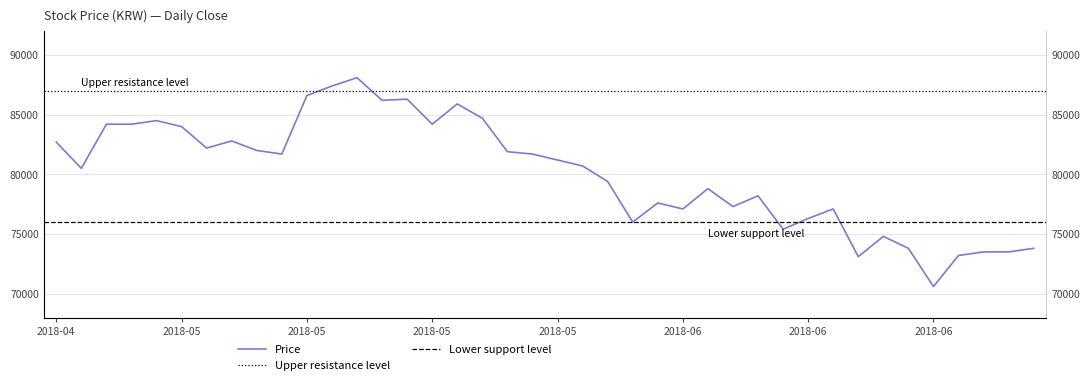

List the labels in order of value, largest first.

2018-05-14, 2018-05-11, 2018-05-10, 2018-05-16, 2018-05-15, 2018-05-18, 2018-05-21, 2018-04-30, 2018-04-26, 2018-04-27, 2018-05-17, 2018-05-02, 2018-05-04, 2018-04-24, 2018-05-03, 2018-05-08, 2018-05-23, 2018-05-09, 2018-05-24, 2018-05-25, 2018-05-28, 2018-04-25, 2018-05-29, 2018-06-04, 2018-06-07, 2018-05-31, 2018-06-05, 2018-06-01, 2018-06-12, 2018-06-11, 2018-05-30, 2018-06-08, 2018-06-15, 2018-06-18, 2018-06-25, 2018-06-21, 2018-06-22, 2018-06-20, 2018-06-14, 2018-06-19